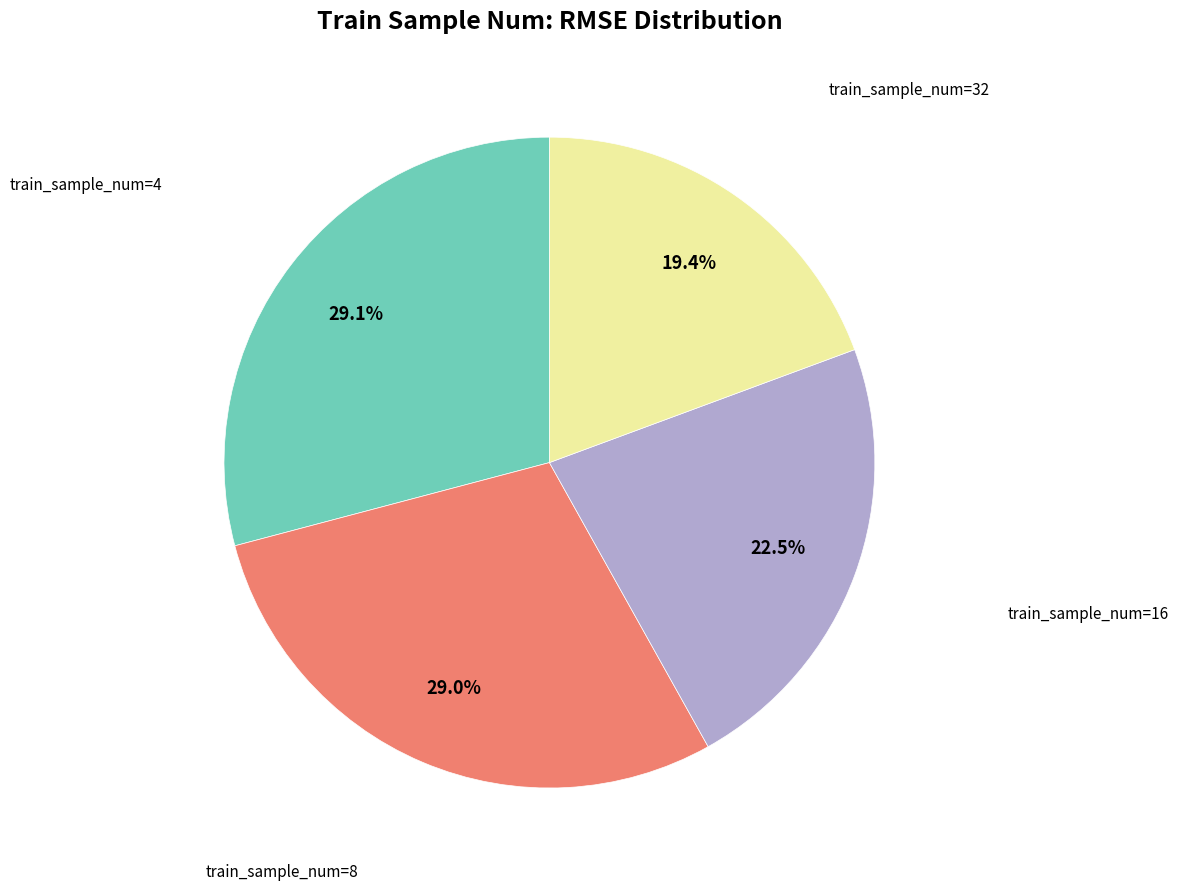

Is there any slice that represents more than half of the pie?

No